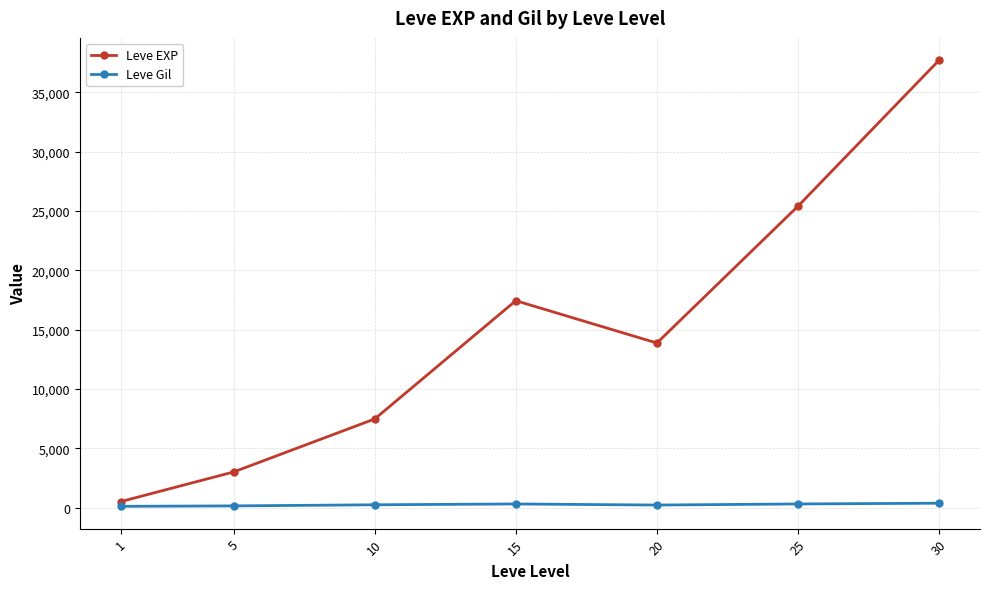

Where is the first local maximum for Leve EXP?

15